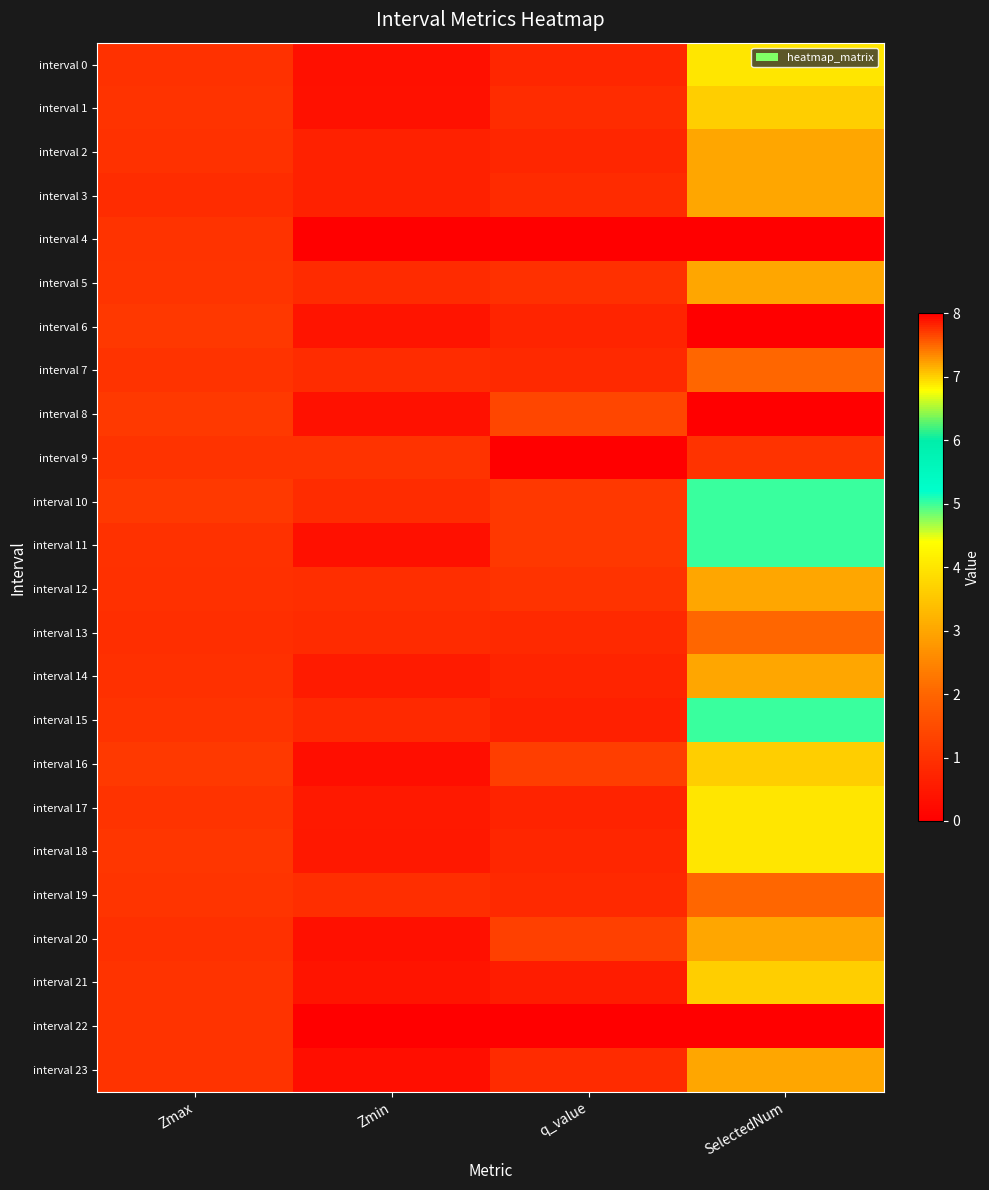

What is the spread (max minus min) of values at Zmax?

0.2